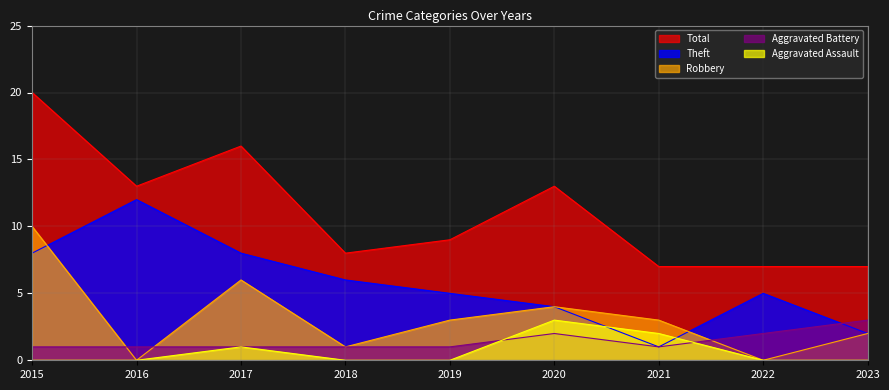

The Robbery series shows 4 at 2016. True or false?

False